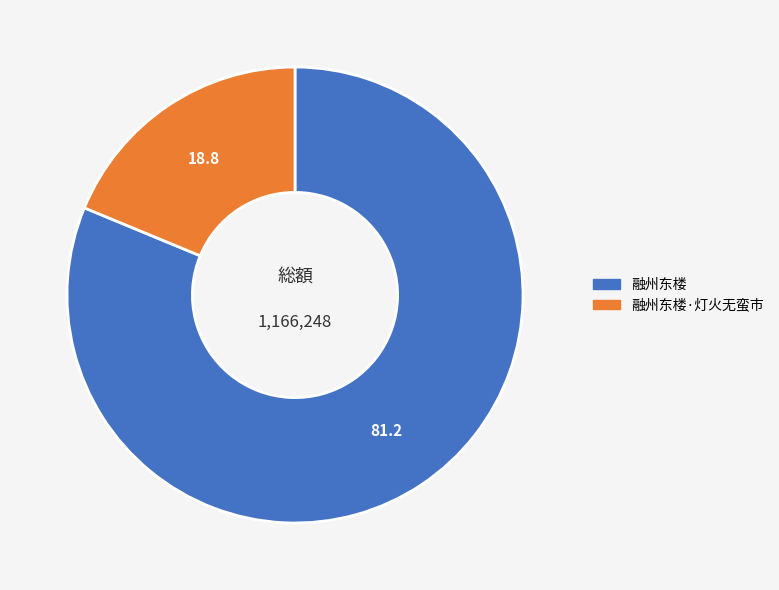

Is the sum of 融州东楼·灯火无蛮市 and 融州东楼 greater than half?

Yes